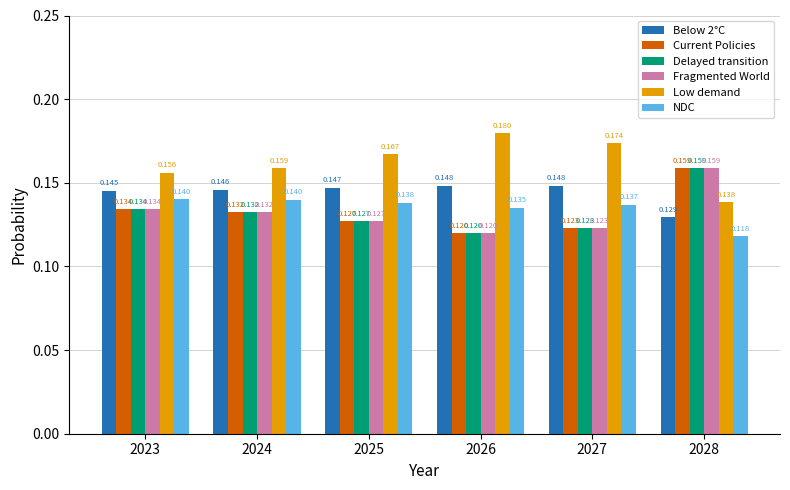

Which series changed the most between 2026 and 2027?

Low demand